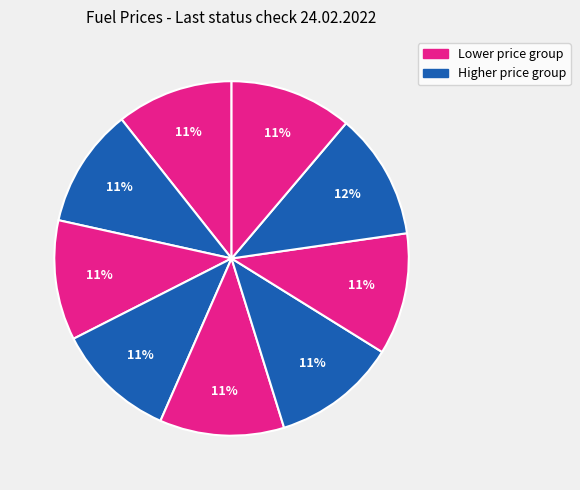

How many segments does this pie chart have?

9